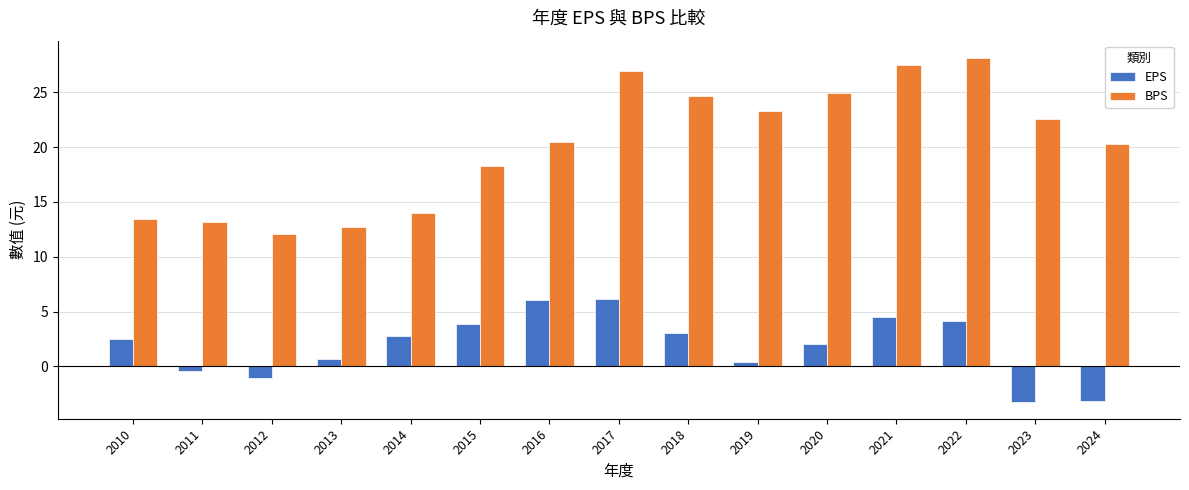

What is the approximate value of EPS at 2020?

2.0